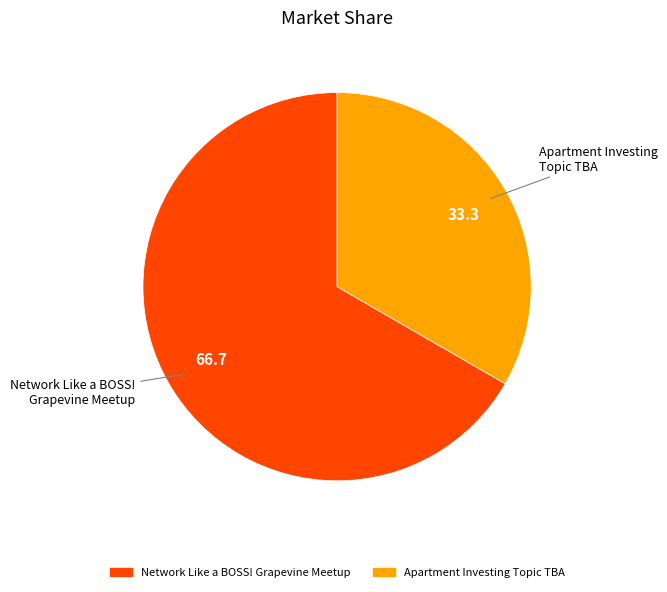

The Network Like a BOSS! Grapevine Meetup slice represents 67% of the pie. True or false?

True